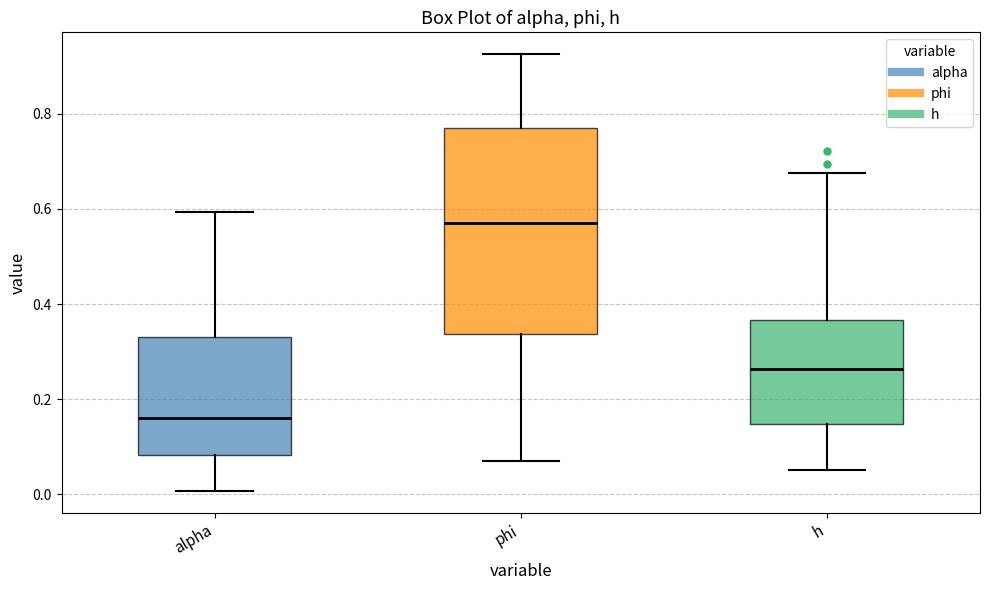

Reading left to right, read every box against the y-axis: the position of its median line, the range the box covers, and the ends of its whiskers. The values are not printed on the chart, so give them approximately, as read against the axis.

alpha: median 0.16, box 0.08 to 0.34, whiskers 0.00 to 0.60
phi: median 0.58, box 0.34 to 0.78, whiskers 0.08 to 0.92
h: median 0.26, box 0.14 to 0.36, whiskers 0.06 to 0.68